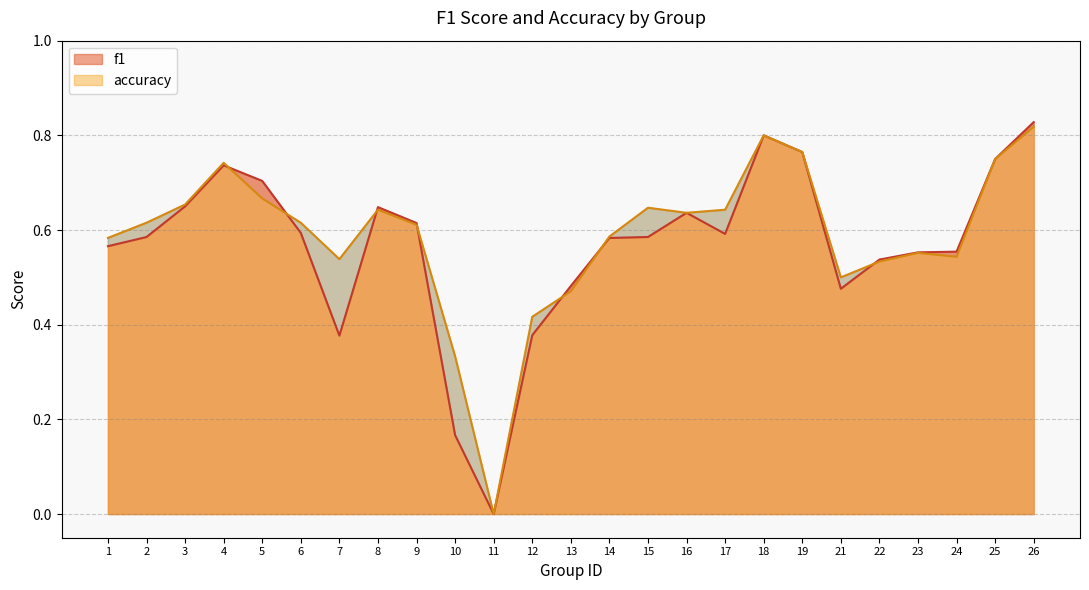

What is the sum of all accuracy values?

14.7